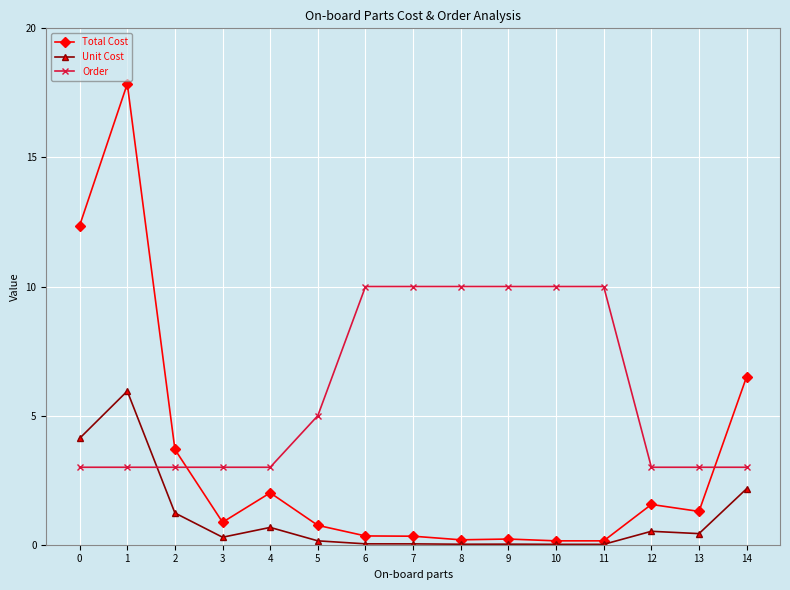

What is the value of the Order point at the 12th from the left?

10.0